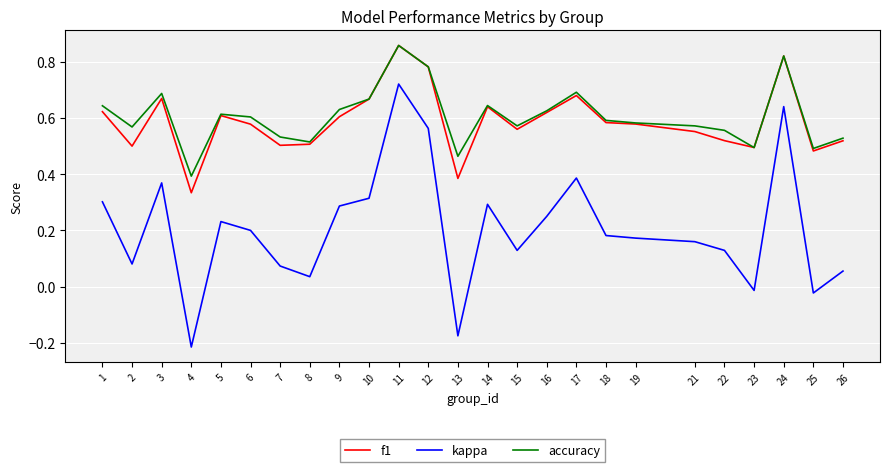

At which label does f1 reach its peak?

11